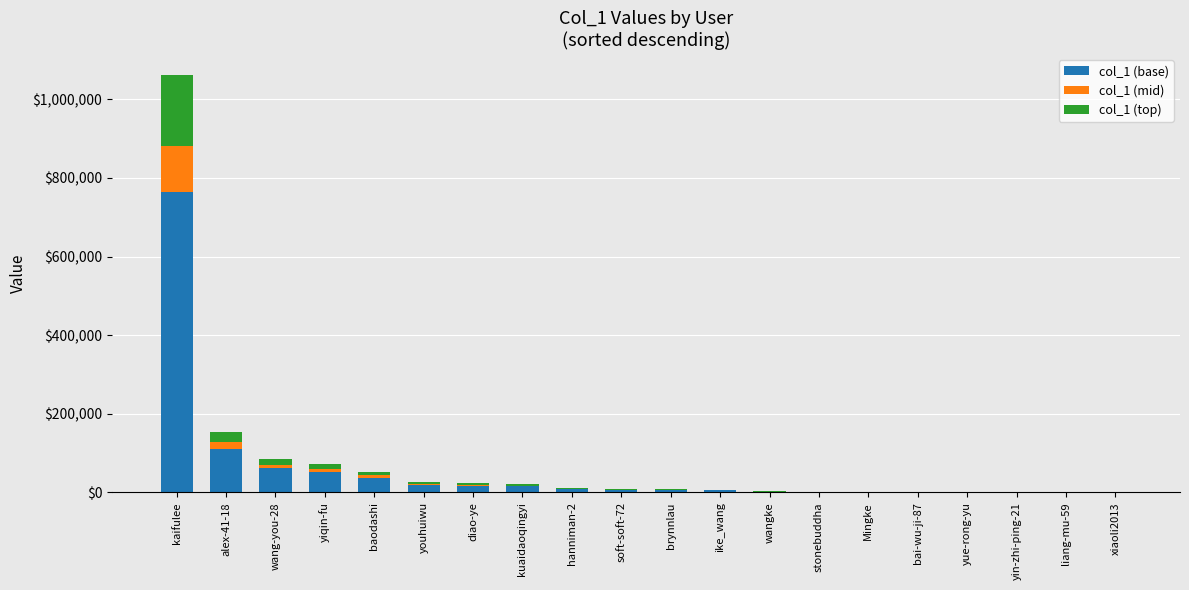

Where is col_1 (base) nearest to the value 382418?

alex-41-18